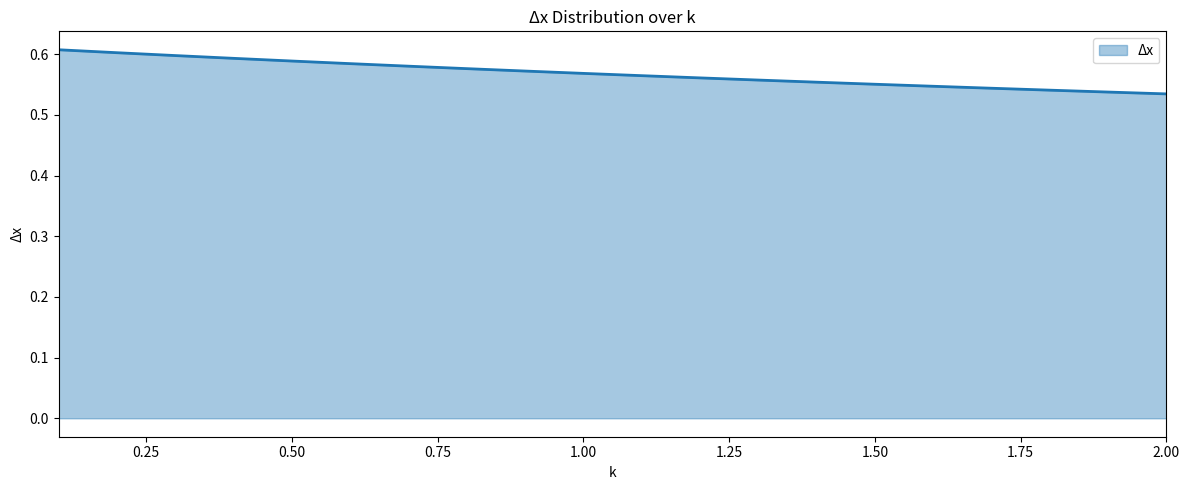

List the labels in order of value, smallest first.

2.0, 1.9, 1.8, 1.7, 1.6, 1.5, 1.4, 1.3, 1.2, 1.1, 1.0, 0.9, 0.8, 0.7, 0.6, 0.5, 0.4, 0.3, 0.2, 0.1